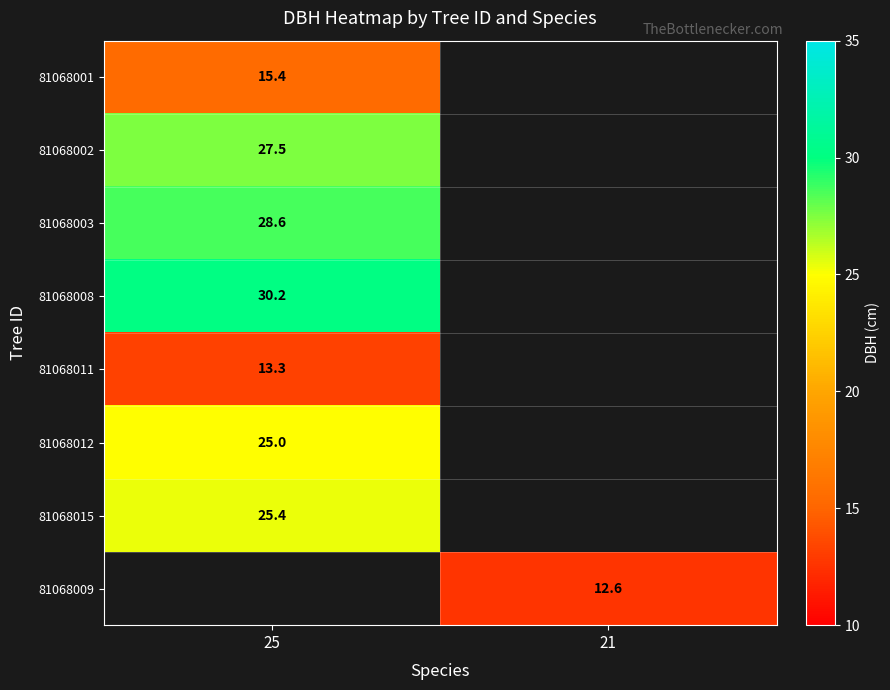

The value of 81068015 at 25 is 11.5. True or false?

False